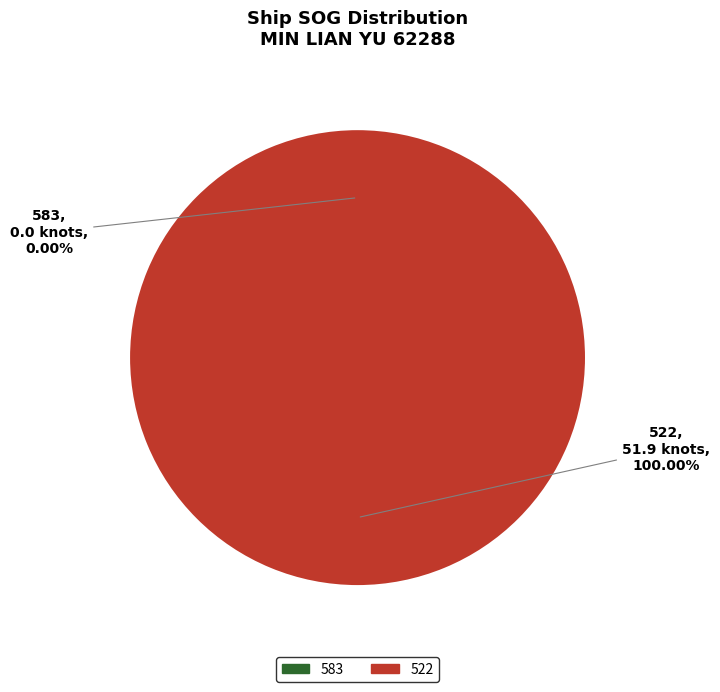

Is it true that 583 is 14% of the pie?

False